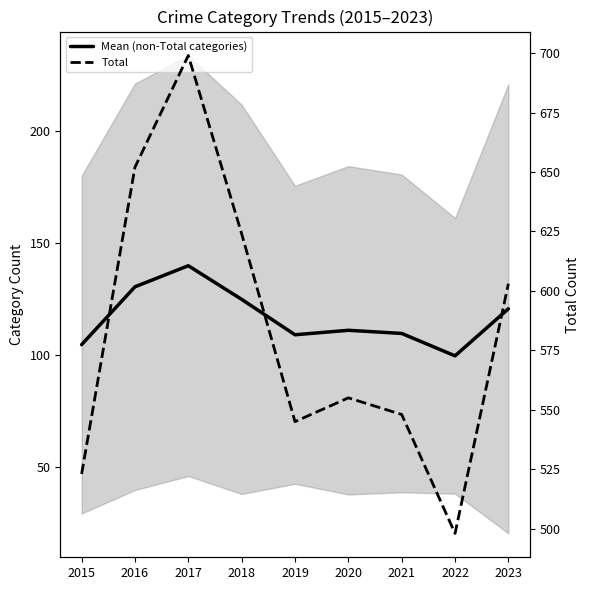

Reading right to left, extract all data points from this chart.

Mean (non-Total categories): 120.6	99.6	109.6	111.0	109.0	124.8	139.8	130.4	104.6
Total: 603.0	498.0	548.0	555.0	545.0	624.0	699.0	652.0	523.0